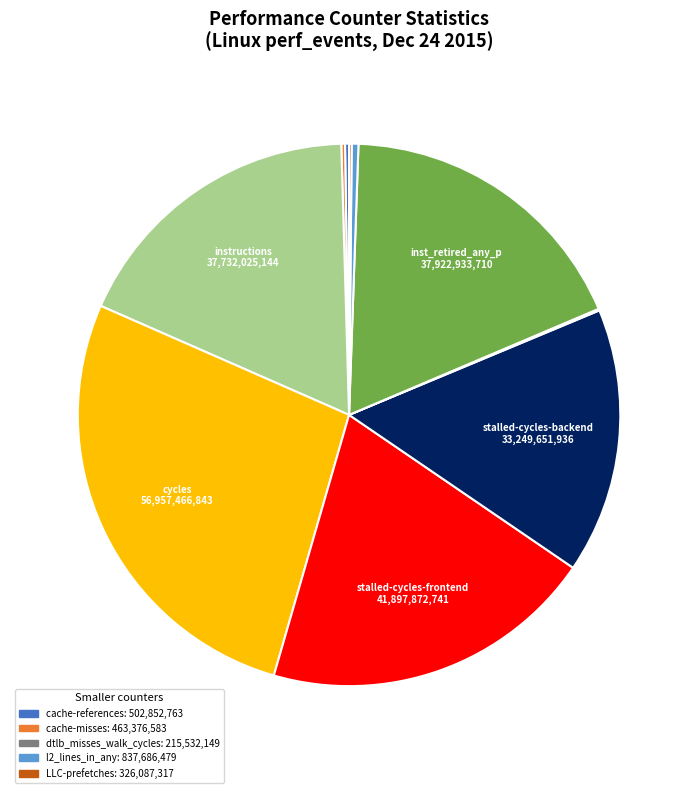

Is there any slice that represents more than half of the pie?

No